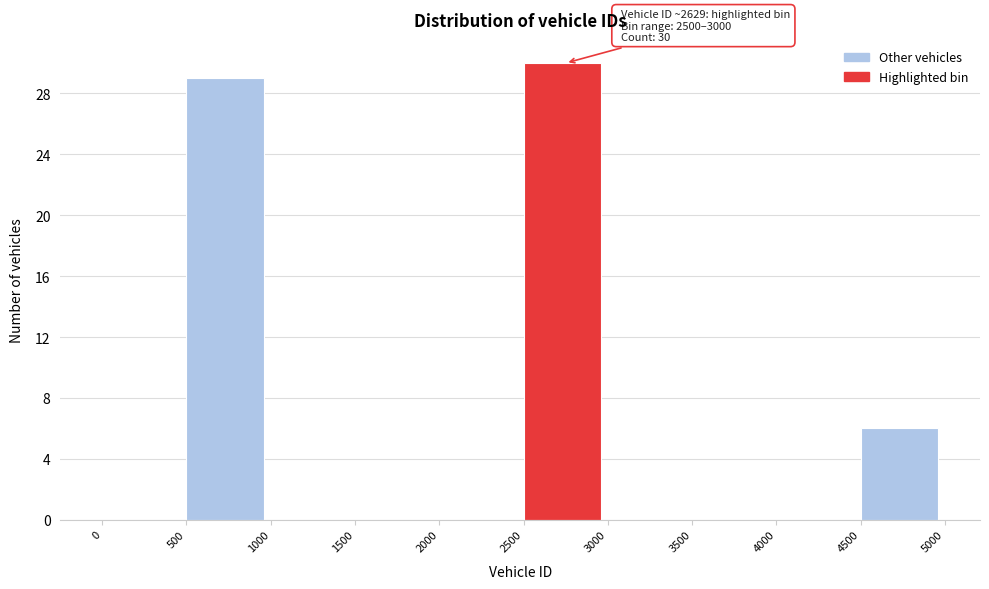

Which range on the x-axis has the tallest bar?

2500 to 3000